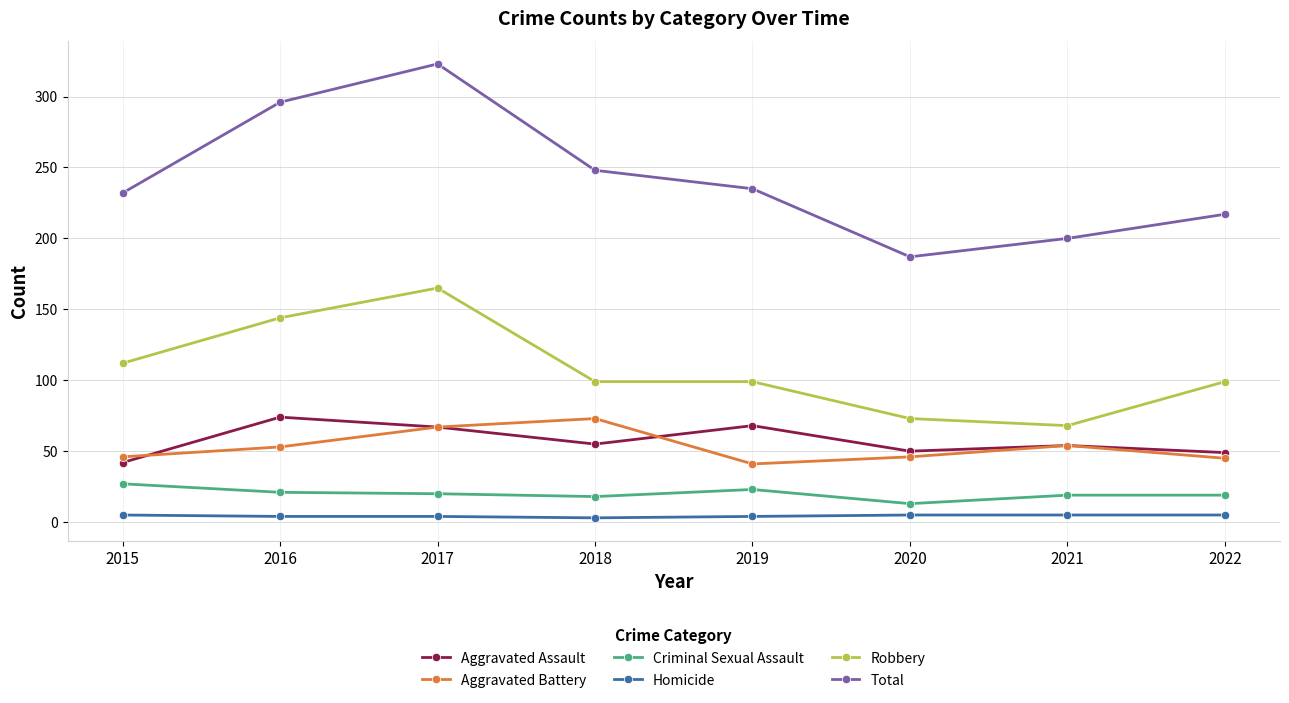

True or false: Total and Aggravated Battery intersect in this chart.

False